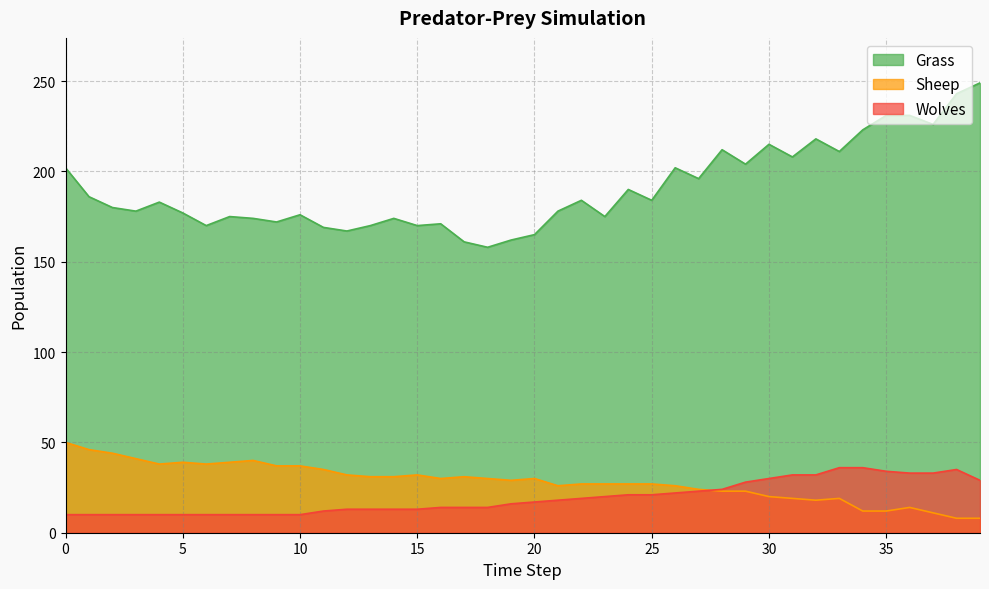

What is the value of the Wolves point at the 22nd from the left?

18